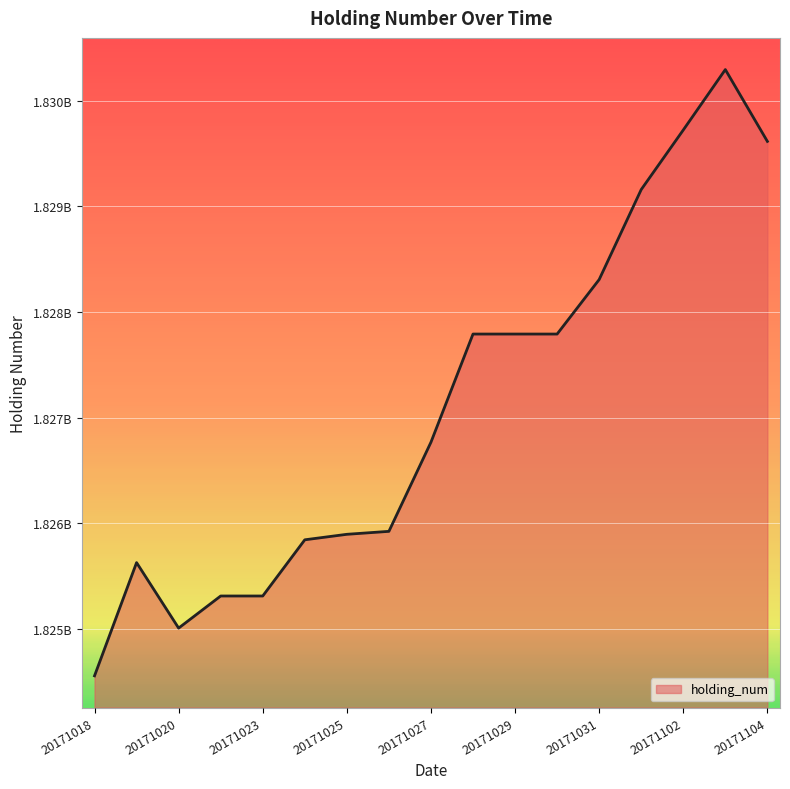

What is the average value?

1827101647